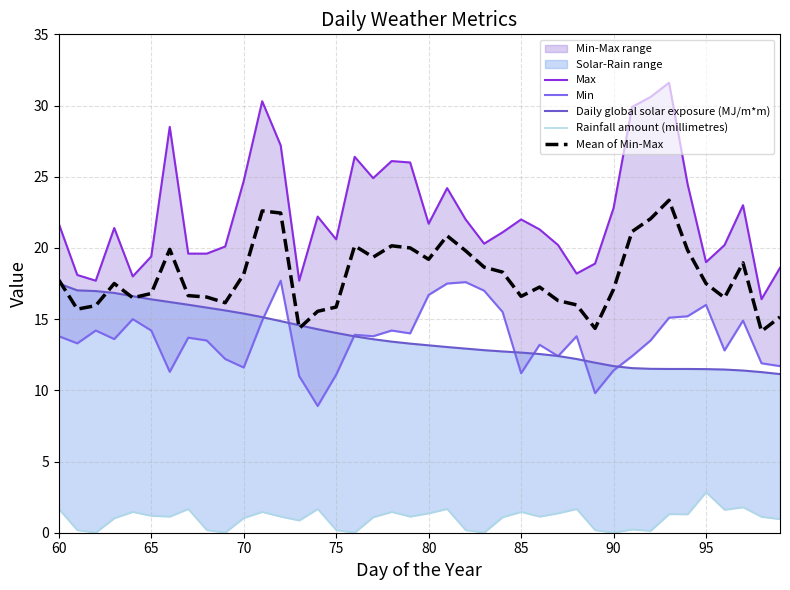

What is the difference between the maximum and minimum values in the Daily global solar exposure (MJ/m*m) series?

6.4